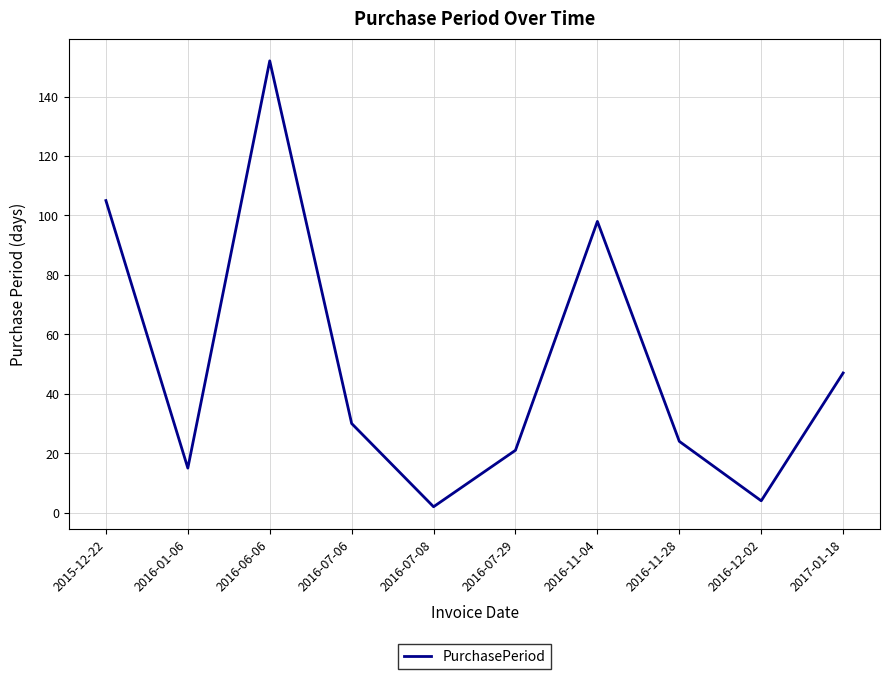

Reading left to right, transcribe all the data shown in this chart.

2015-12-22=105	2016-01-06=15	2016-06-06=152	2016-07-06=30	2016-07-08=2	2016-07-29=21	2016-11-04=98	2016-11-28=24	2016-12-02=4	2017-01-18=47